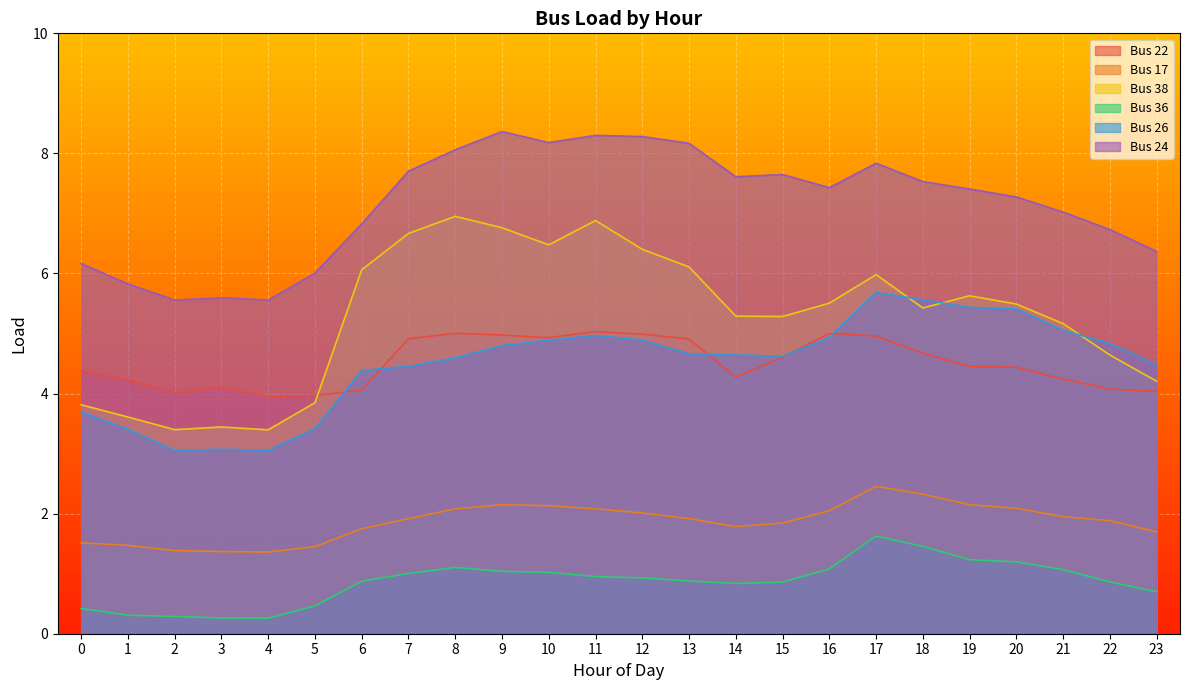

At which label does Bus 22 reach its minimum?

4